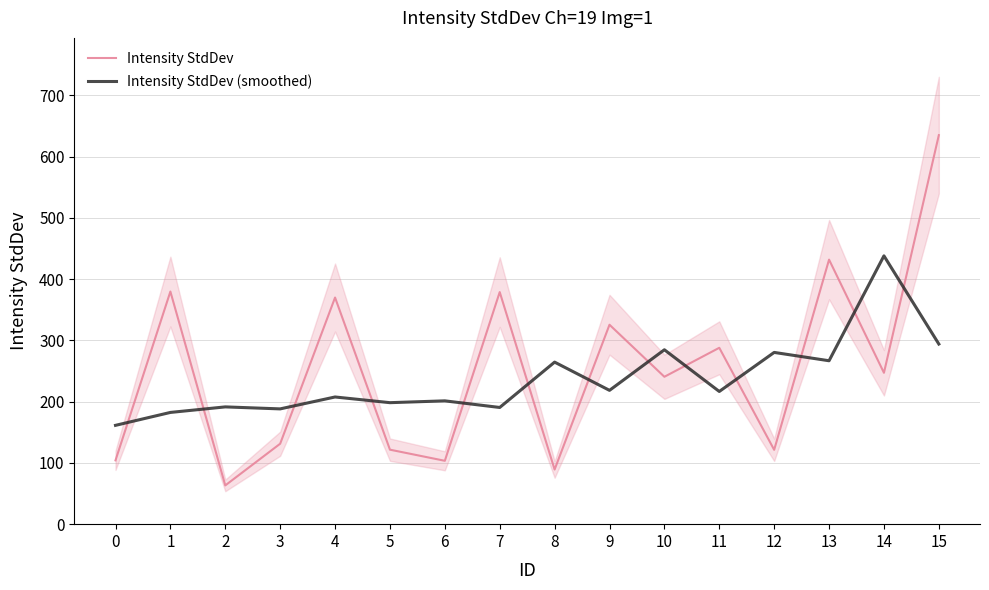

True or false: Intensity StdDev has more than 2 points higher than both neighbors.

True